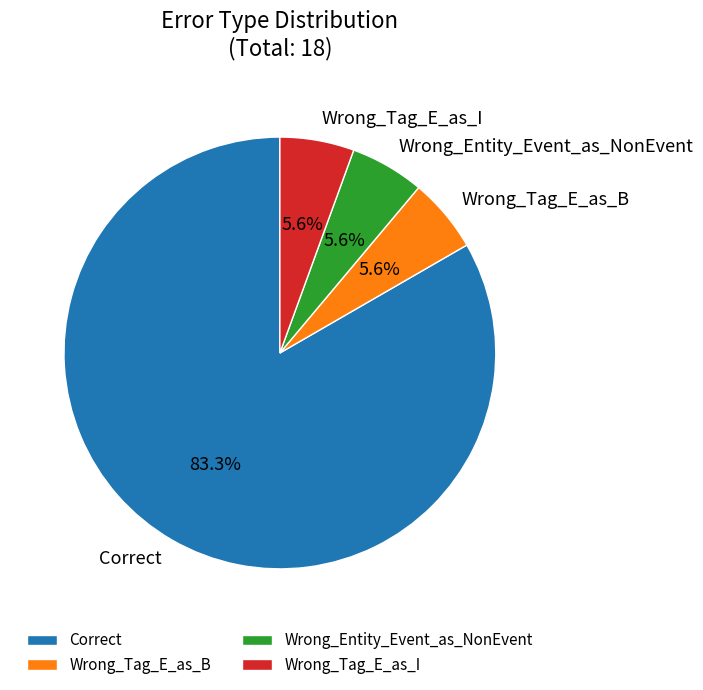

Combined, do Wrong_Tag_E_as_B and Wrong_Entity_Event_as_NonEvent account for over 50%?

No